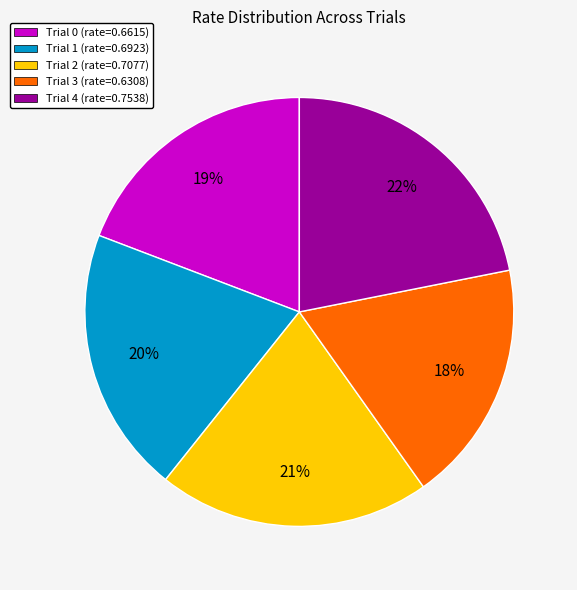

Combined, do Trial 2 and Trial 0 account for over 50%?

No